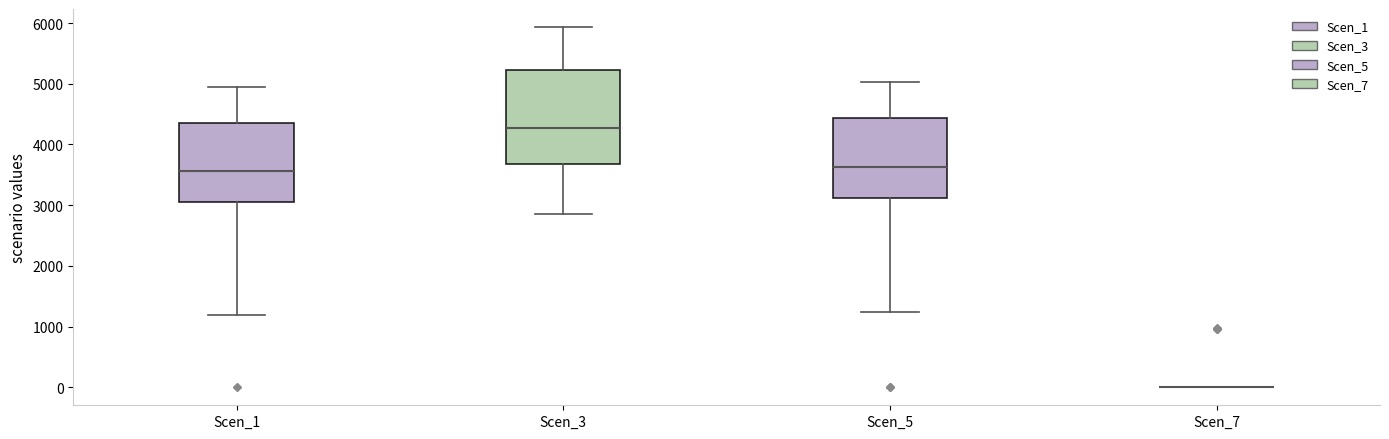

Reading left to right, transcribe this box plot: for each box, give where its median line is, the range the box spans, and where its two whiskers end, as read against the y-axis. The values are not printed on the chart, so give them approximately, as read against the axis.

Scen_1: median 3600, box 3000 to 4400, whiskers 1200 to 4900
Scen_3: median 4300, box 3700 to 5200, whiskers 2900 to 5900
Scen_5: median 3600, box 3100 to 4400, whiskers 1200 to 5000
Scen_7: box collapsed to a line at 0, whiskers 0 to 0